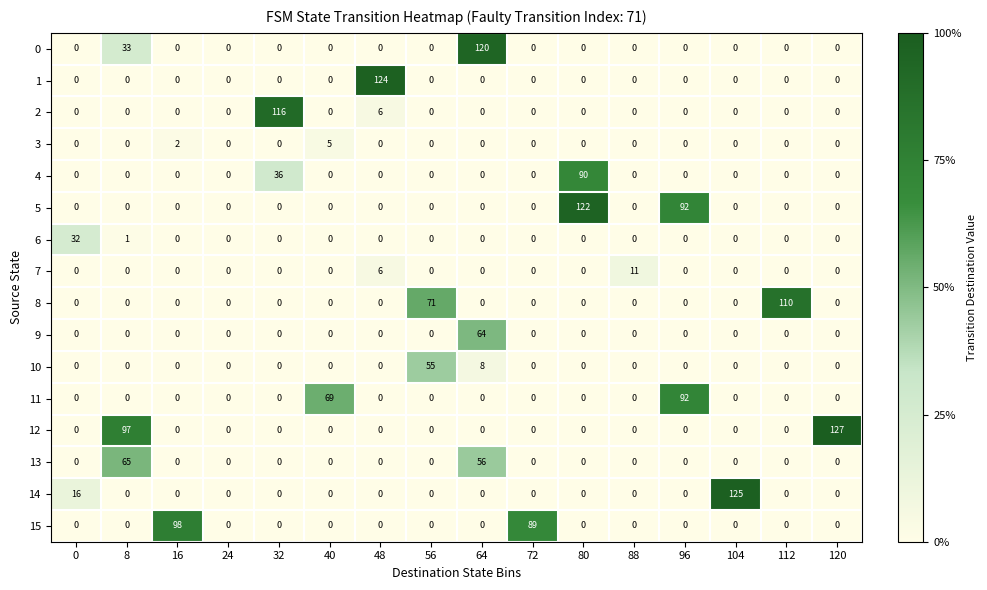

How many series are shown in this chart?

16